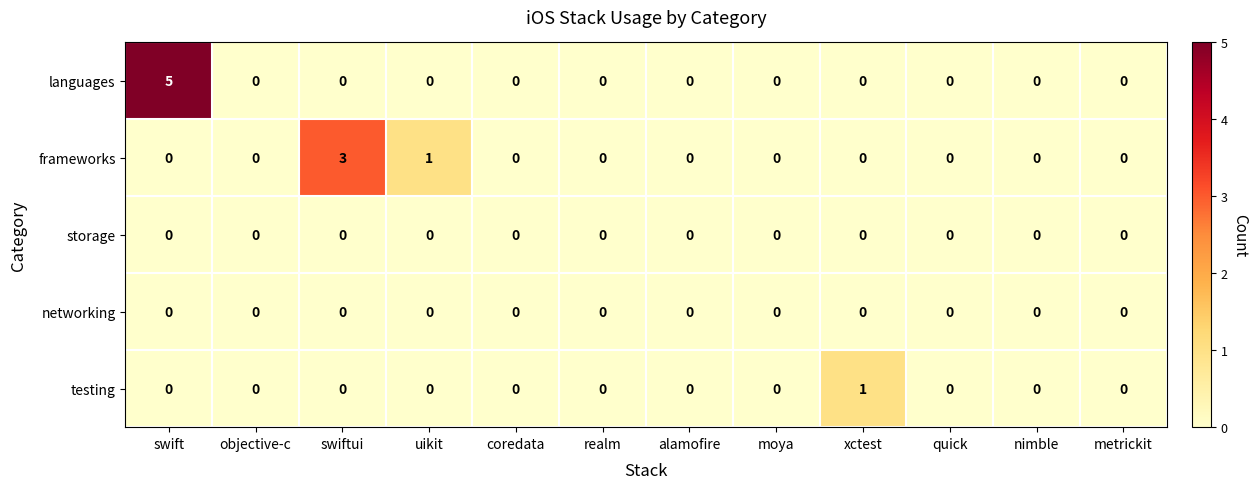

The storage series shows 0 at realm. True or false?

True